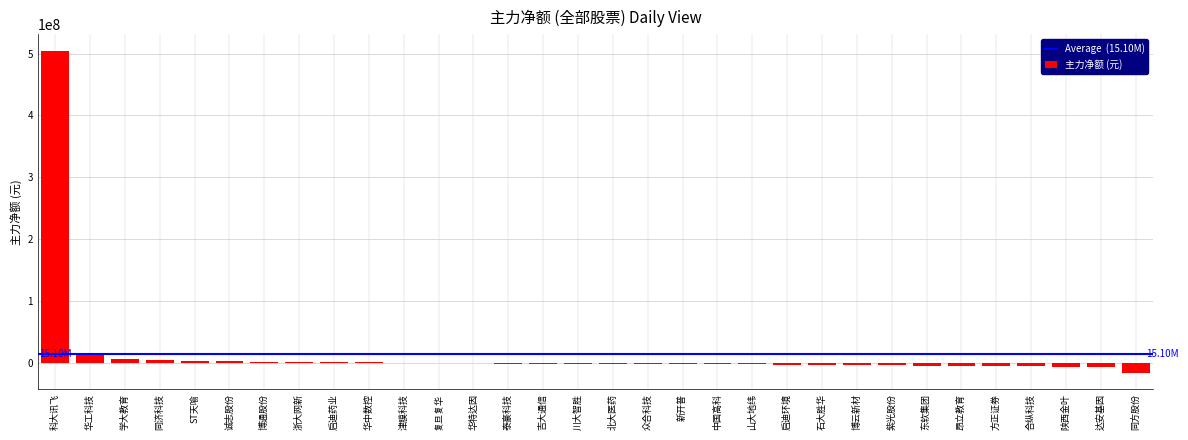

Count the number of data series in this chart.

1